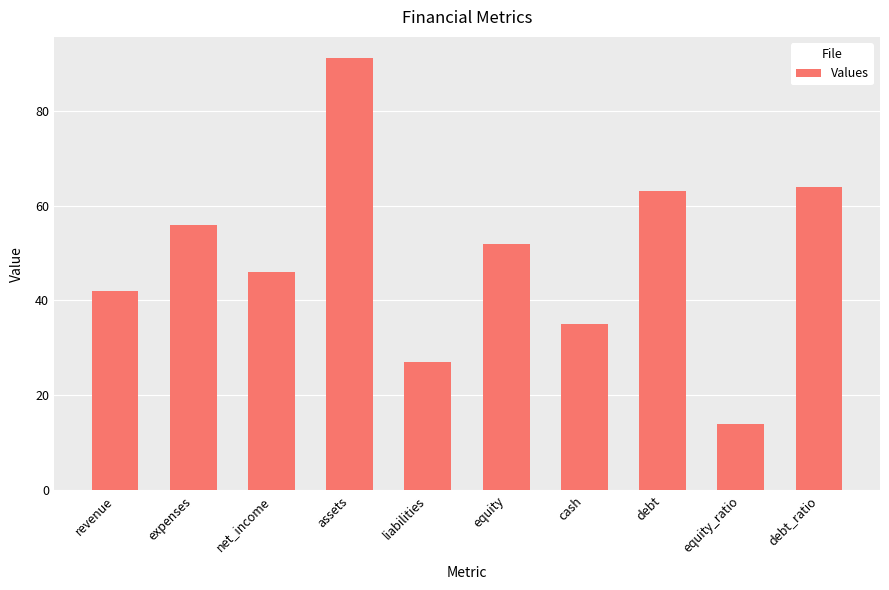

What is the minimum value shown in the chart?

14